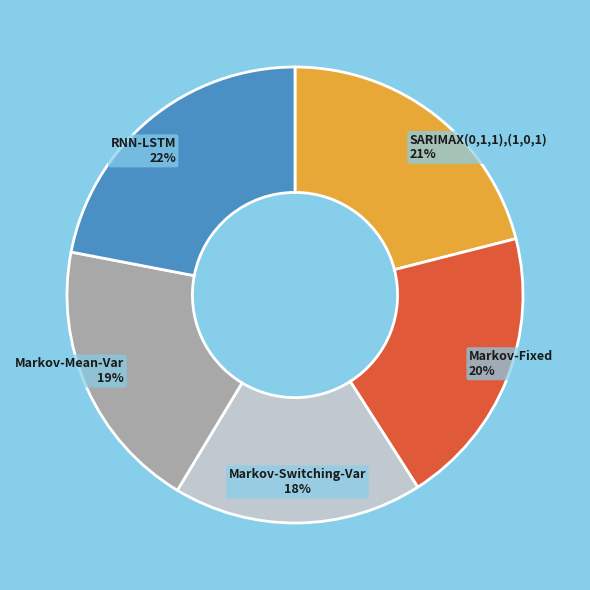

How many segments does this pie chart have?

5